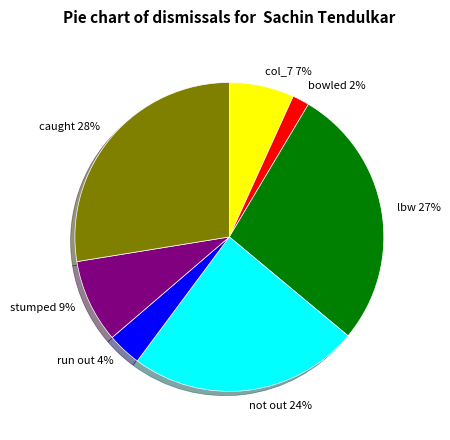

The col_7 7% slice represents 21% of the pie. True or false?

False